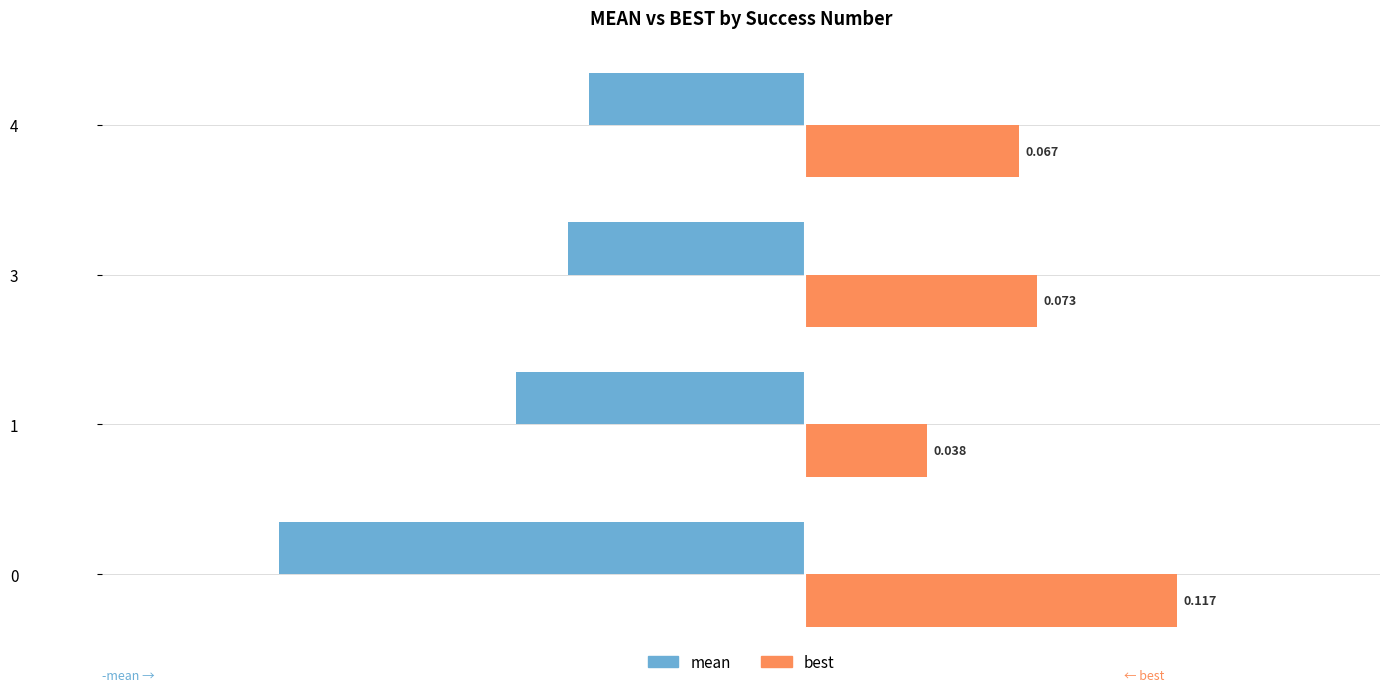

Between 0 and 4, which series saw the biggest shift?

mean